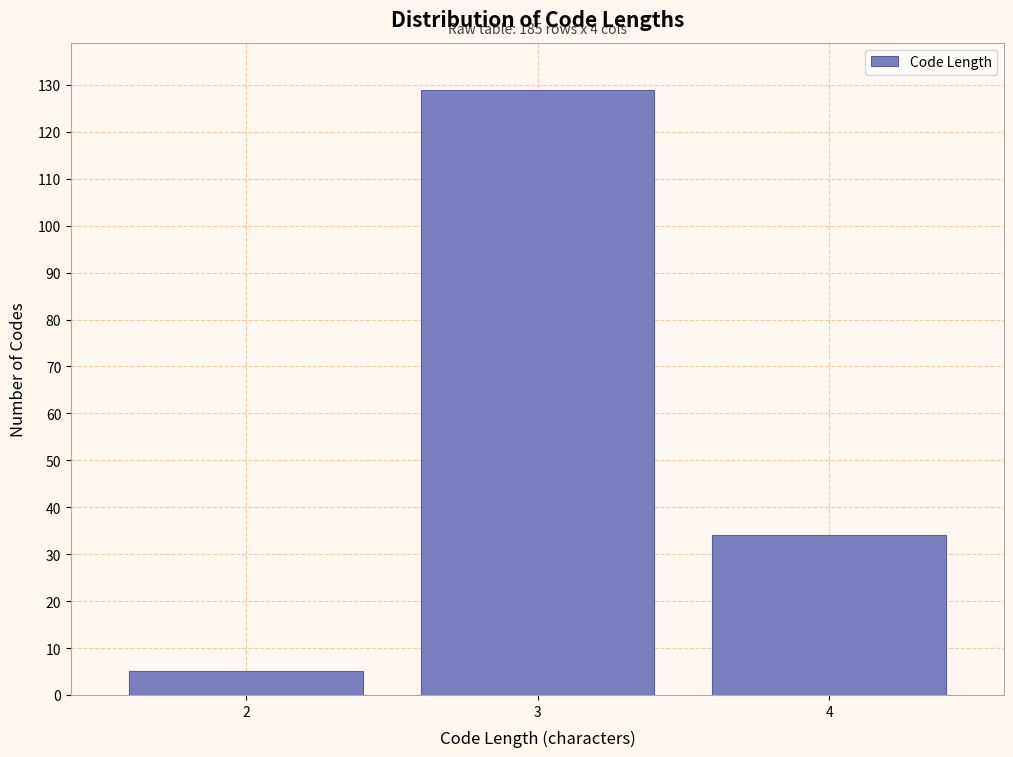

Reading left to right, list all the values displayed in this chart.

2=5	3=129	4=34